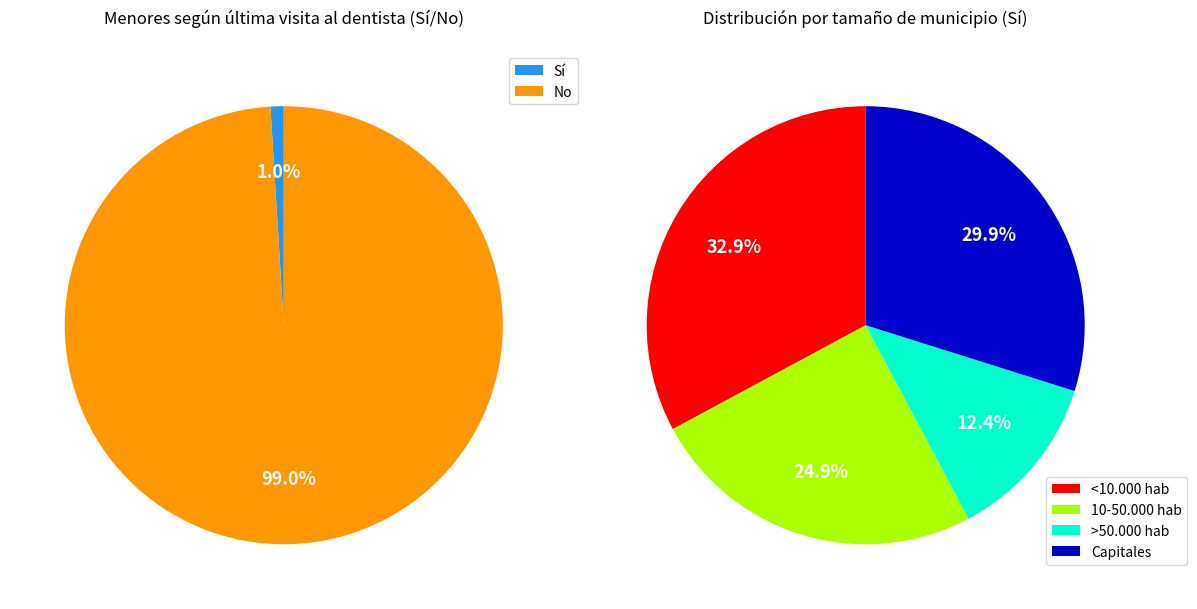

Is it true that 10-50.000 hab is 25% of the pie?

True